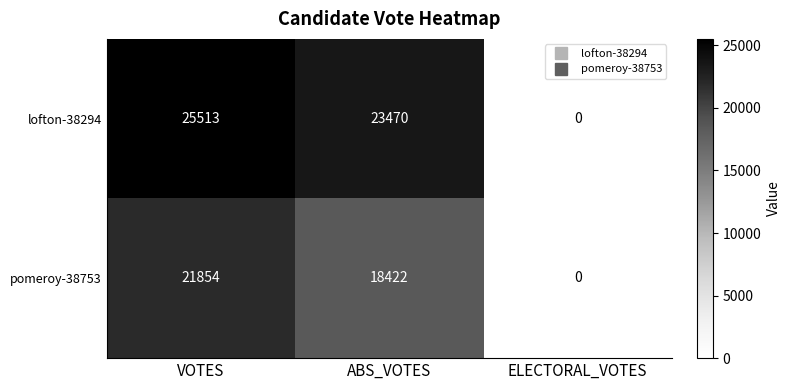

Which series changed the most between VOTES and ABS_VOTES?

pomeroy-38753